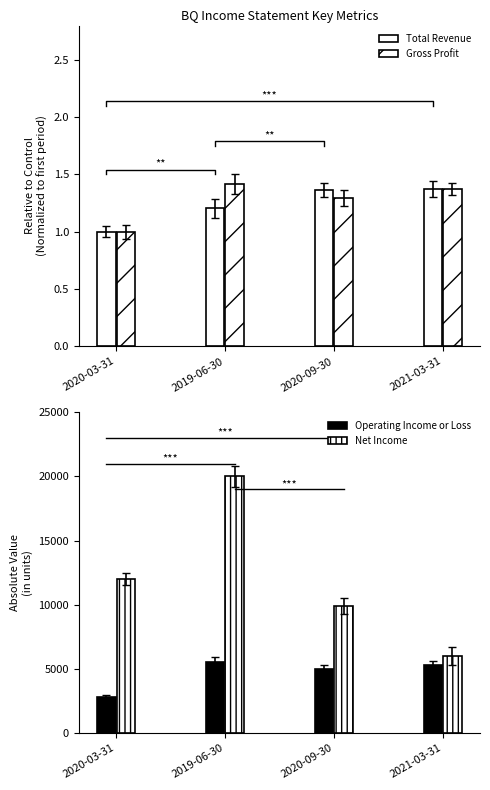

Which has a higher value, 2019-06-30 or 2020-09-30?

2020-09-30